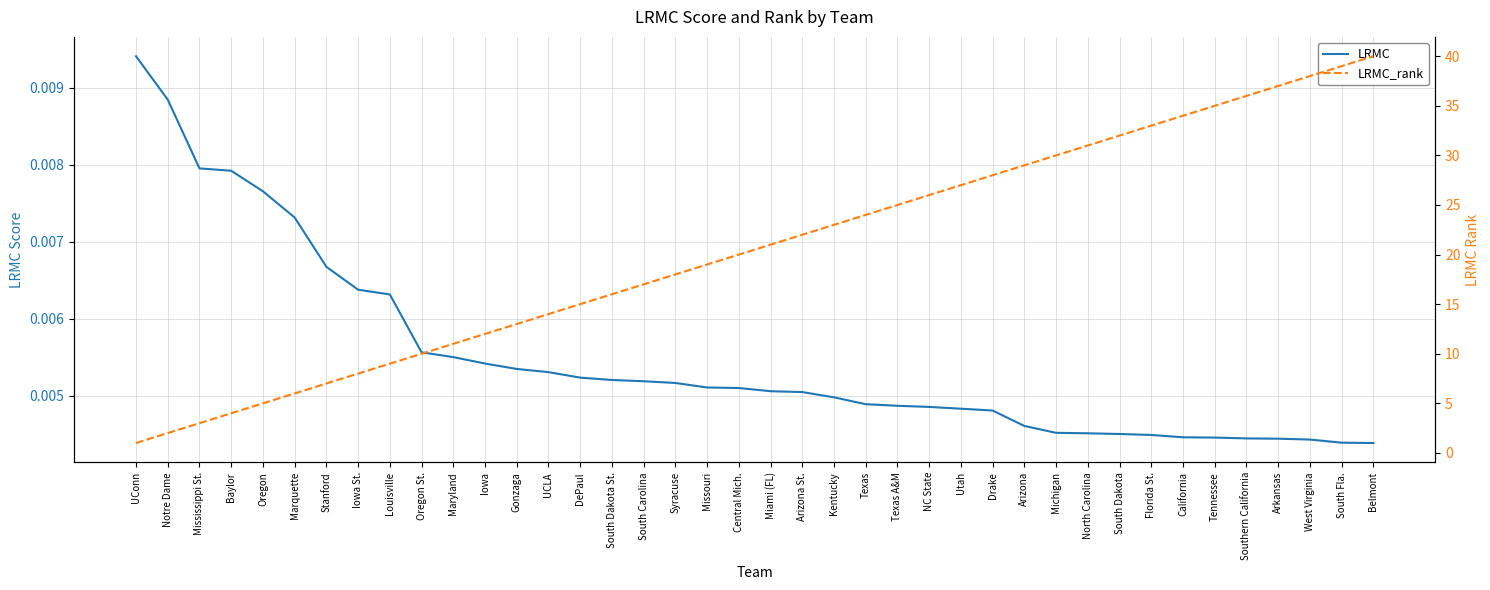

True or false: LRMC and LRMC_rank intersect in this chart.

False